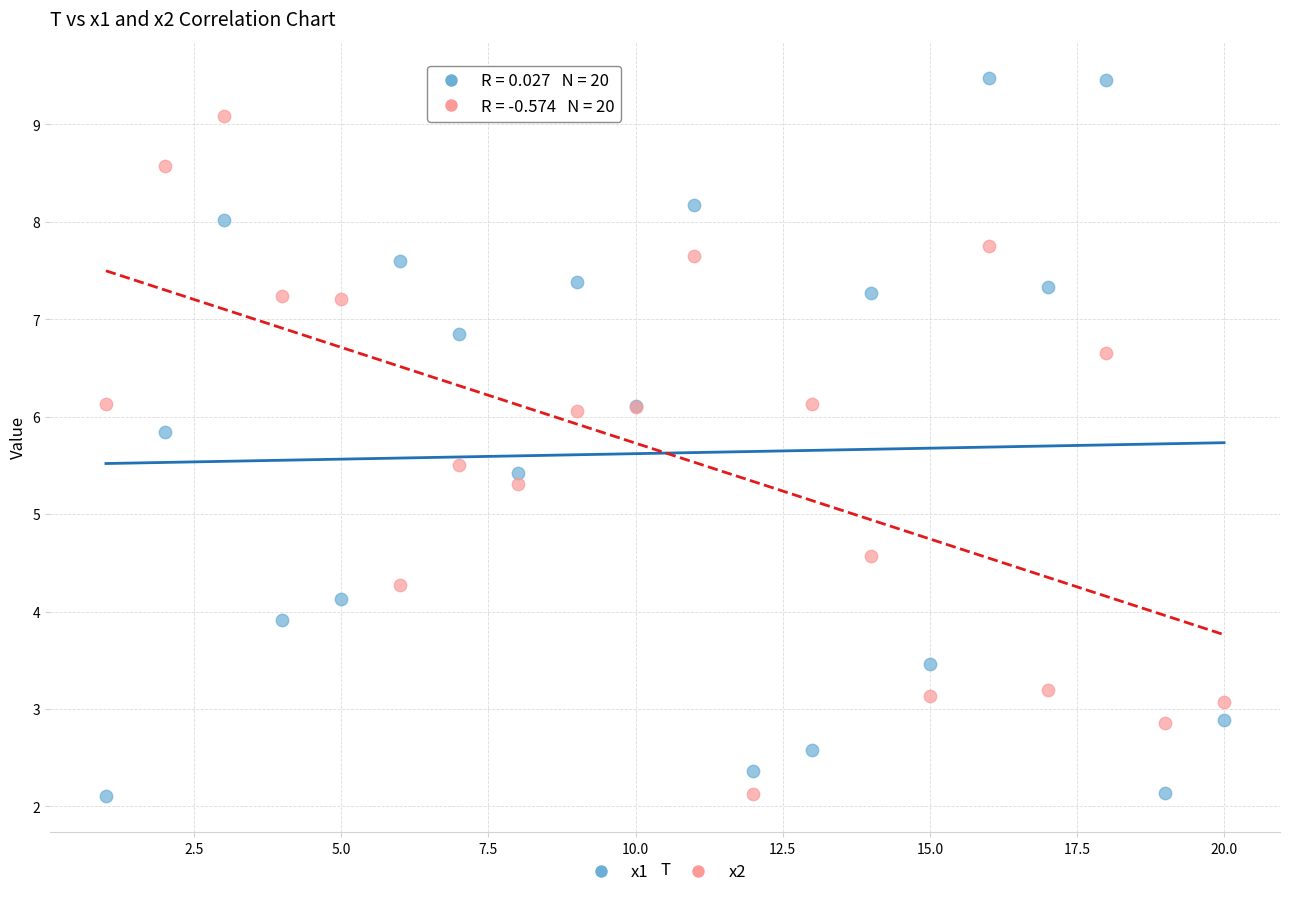

Which series contains the highest Y value?

x1